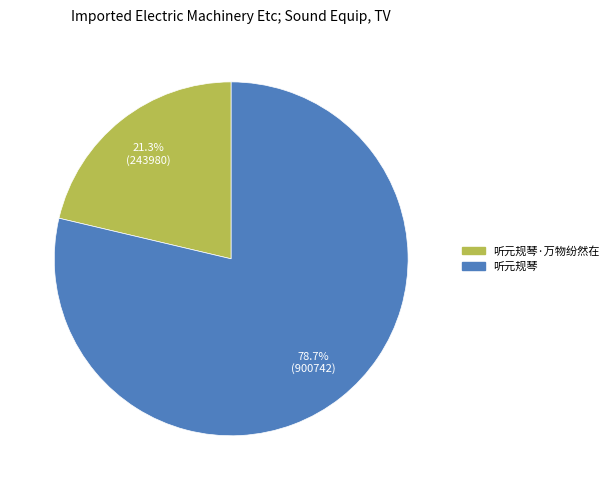

Count the number of slices in the pie.

2